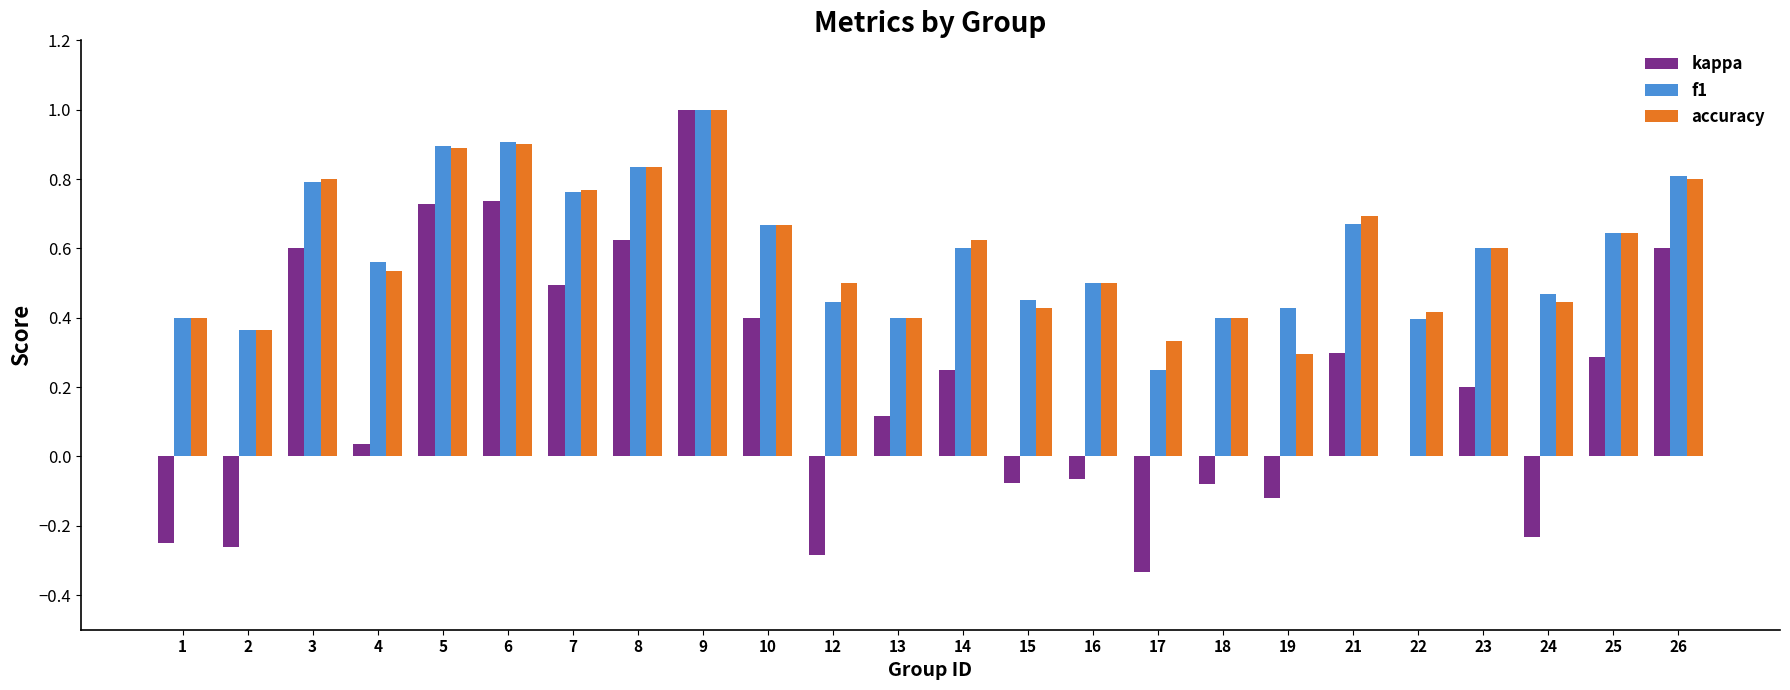

Count the accuracy values in the range 0 to 1.

24